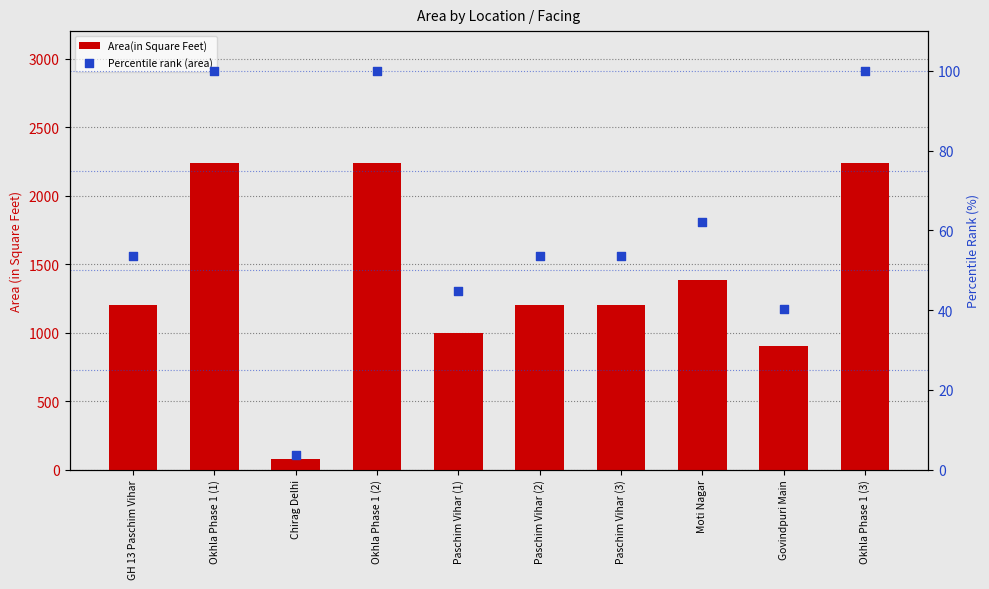

Which series reaches the maximum Y coordinate?

Area(in Square Feet)